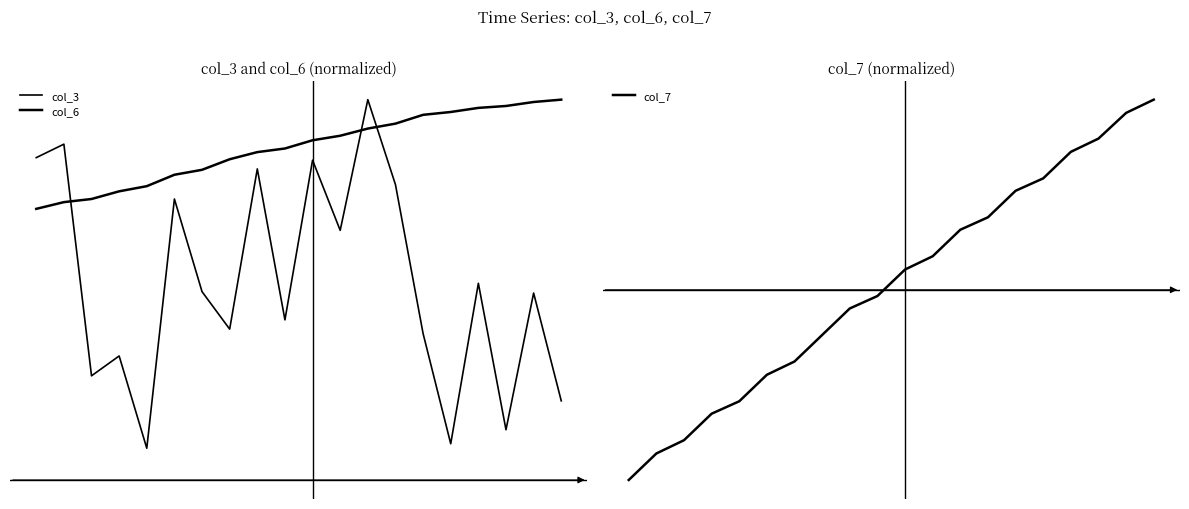

In col_3, how many points are higher than both neighbors (excluding endpoints)?

8